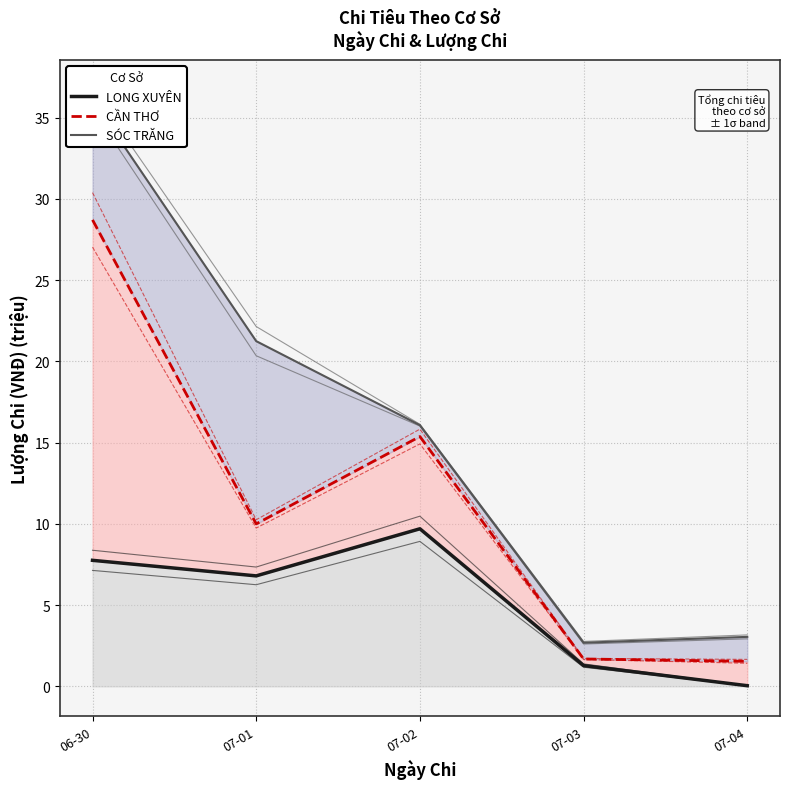

Reading right to left, what are all the values shown in this chart?

LONG XUYÊN: 07-04=0.0	07-03=1.3	07-02=9.7	07-01=6.8	06-30=7.8
CẦN THƠ: 07-04=1.5	07-03=1.7	07-02=15.4	07-01=10.0	06-30=28.7
SÓC TRĂNG: 07-04=3.0	07-03=2.7	07-02=16.1	07-01=21.2	06-30=36.1